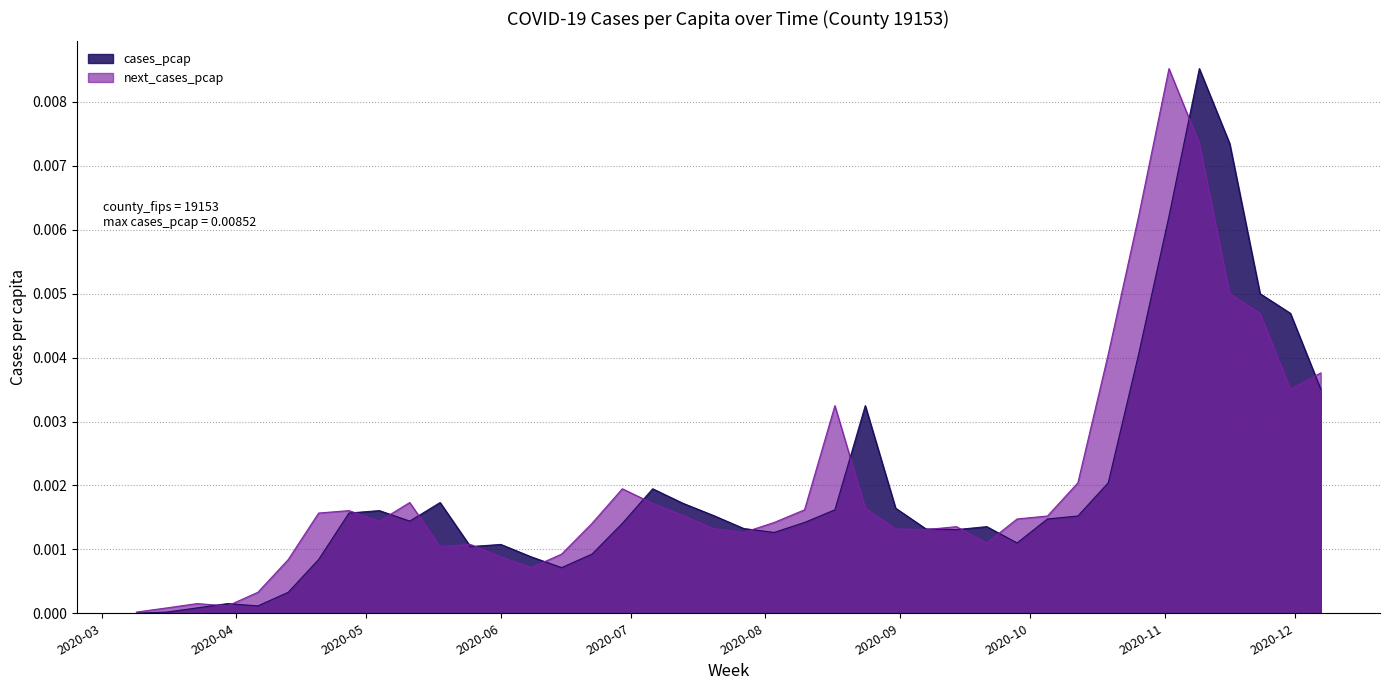

True or false: next_cases_pcap has a value of 0.0 at 2020-07-06.

True